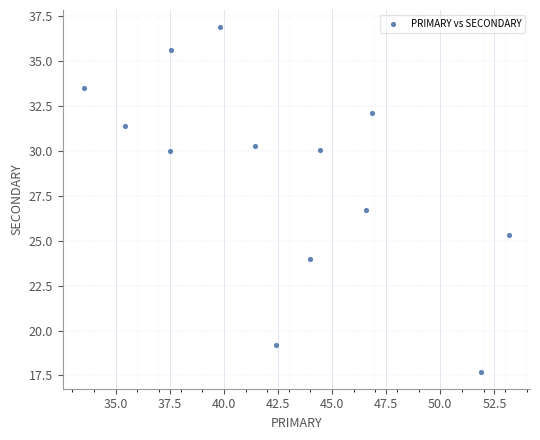

What is the range of X values (max minus min)?

19.6